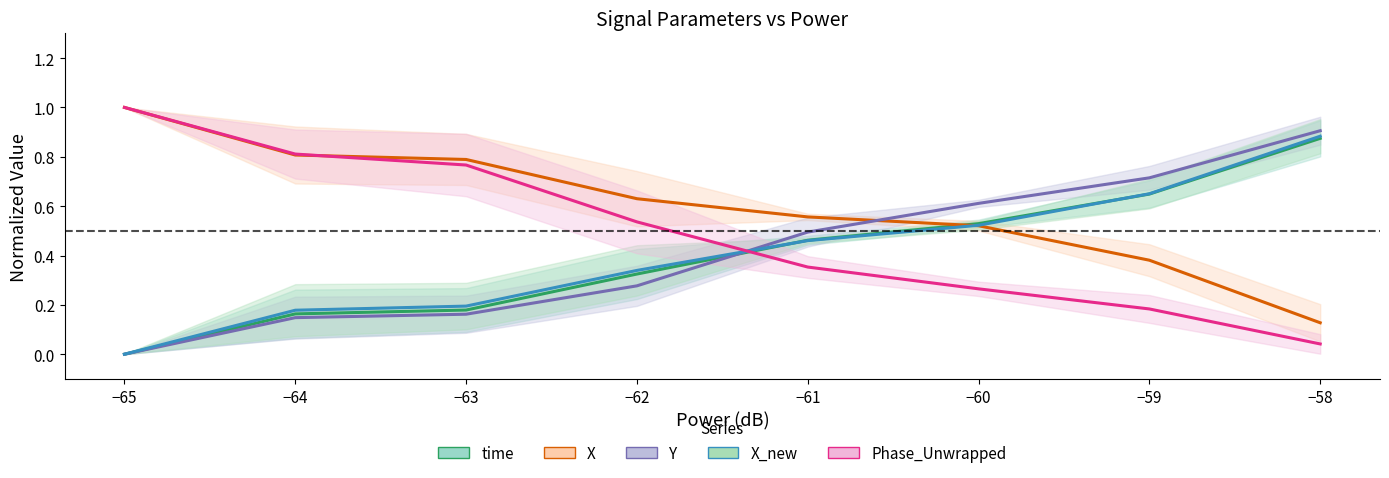

Between −64 and −58, which series saw the biggest shift?

Phase_Unwrapped